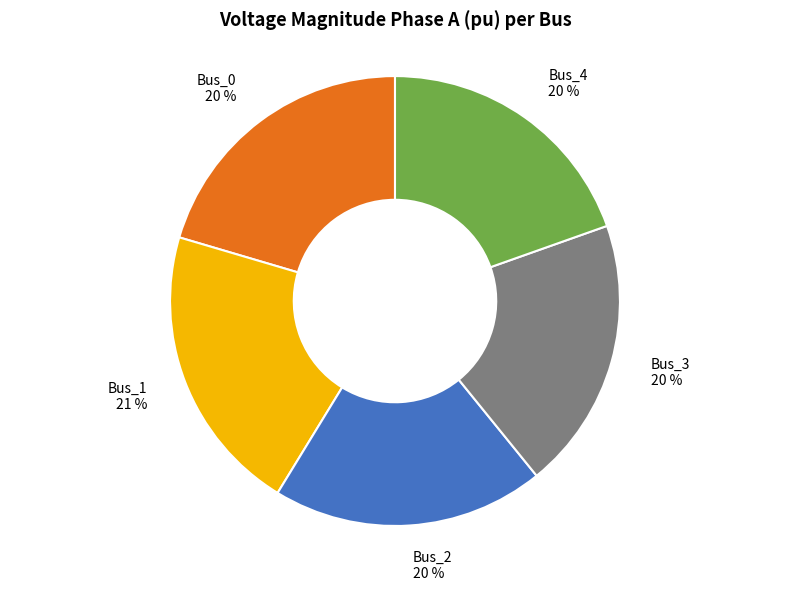

Is there any slice that represents more than half of the pie?

No